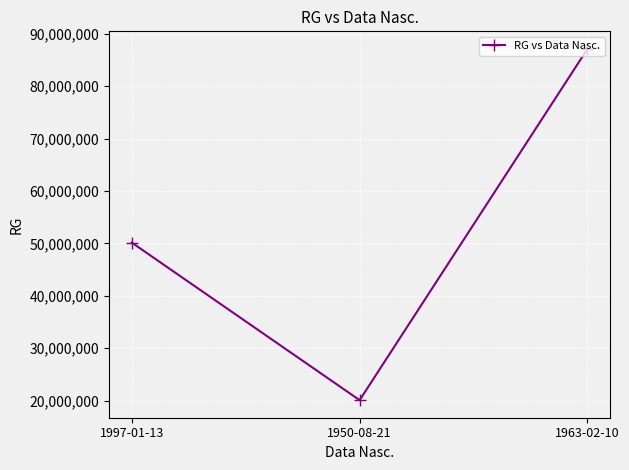

Does the chart have visible grid lines?

Yes